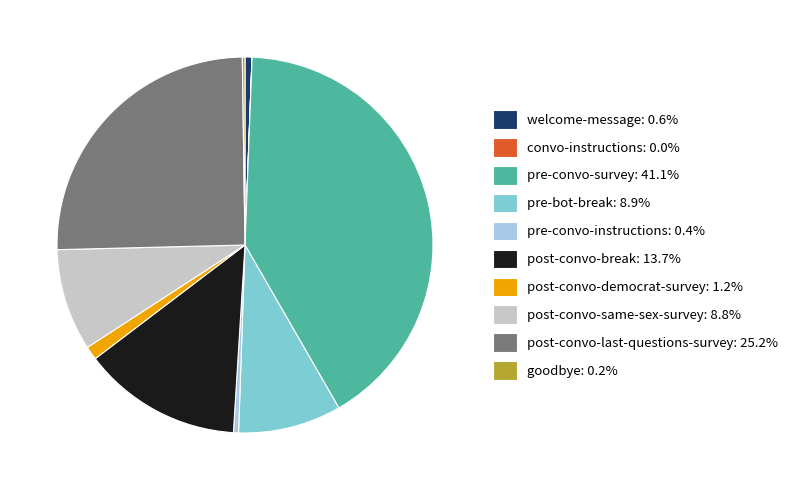

Does post-convo-same-sex-survey represent more than half of the total?

No